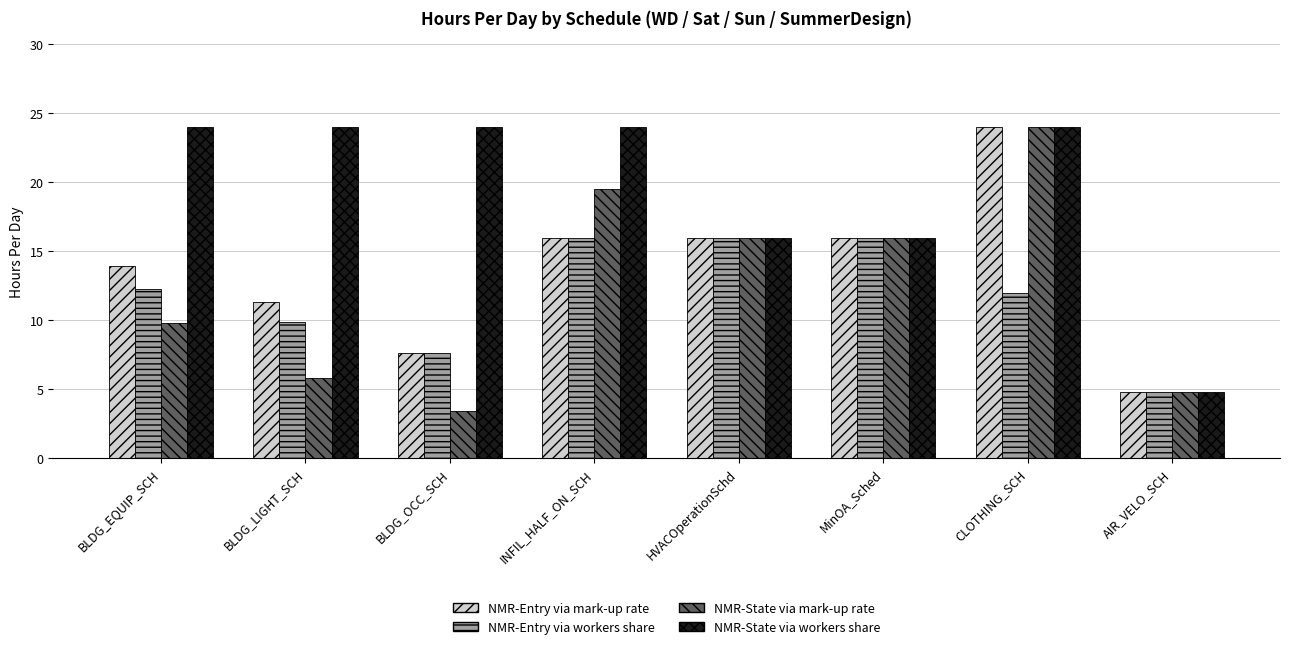

Is it true that NMR-Entry via mark-up rate equals 7.6 at BLDG_OCC_SCH?

True